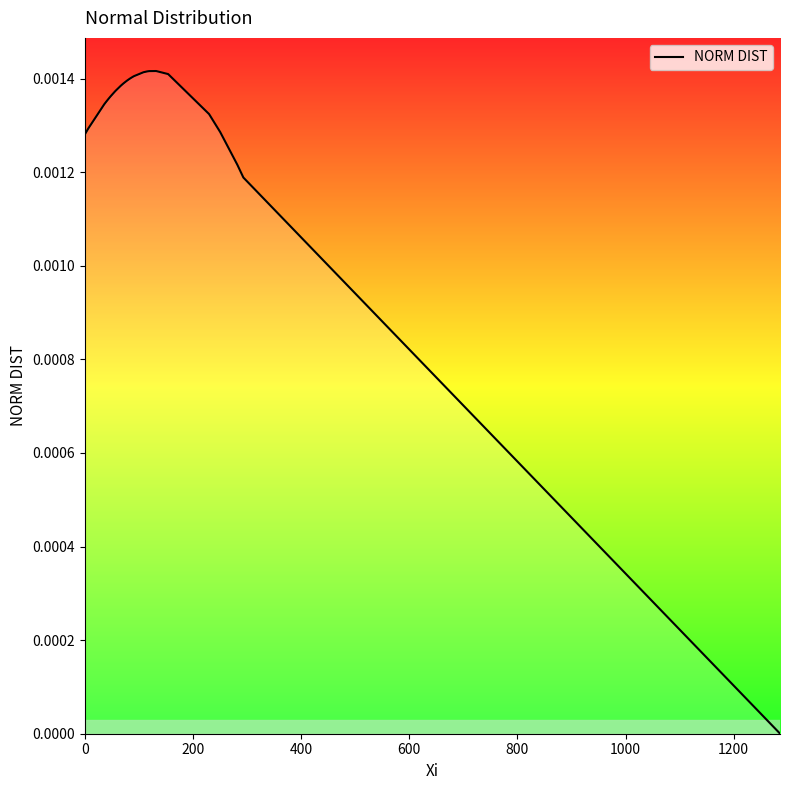

True or false: there are more than 0 points higher than both neighbors.

True